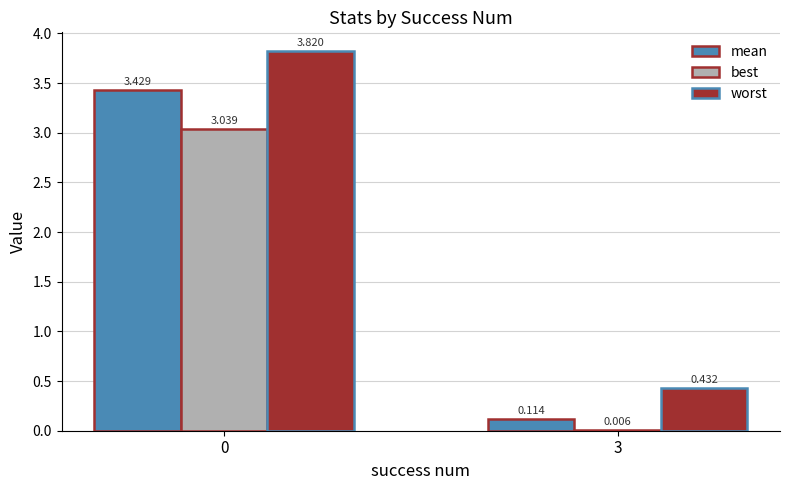

Which series has the largest total across all categories?

worst